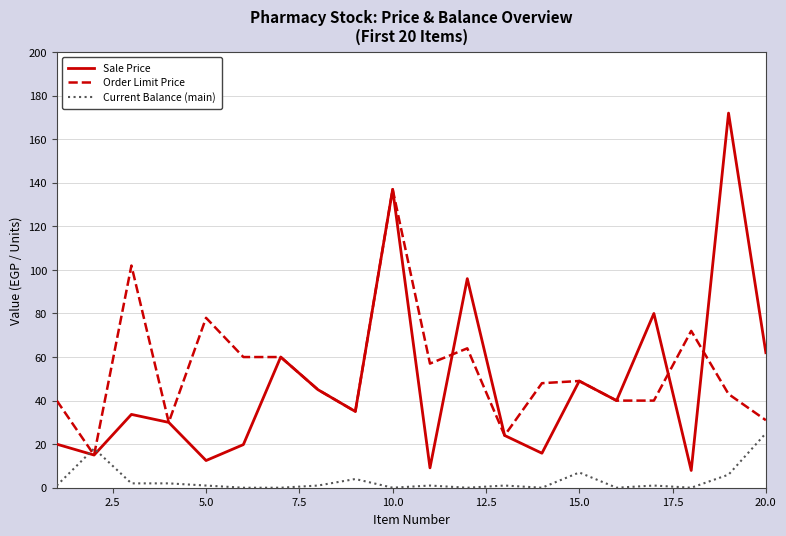

What is the average value of the Current Balance (main) series?

3.5